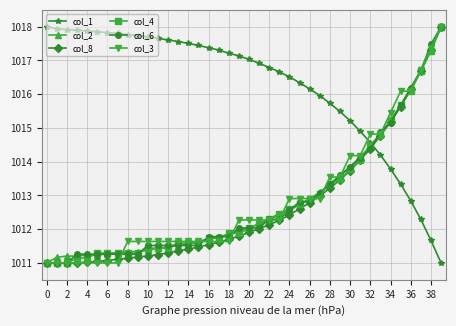

What is the difference between the maximum and second lowest values in the col_4 series?

7.0